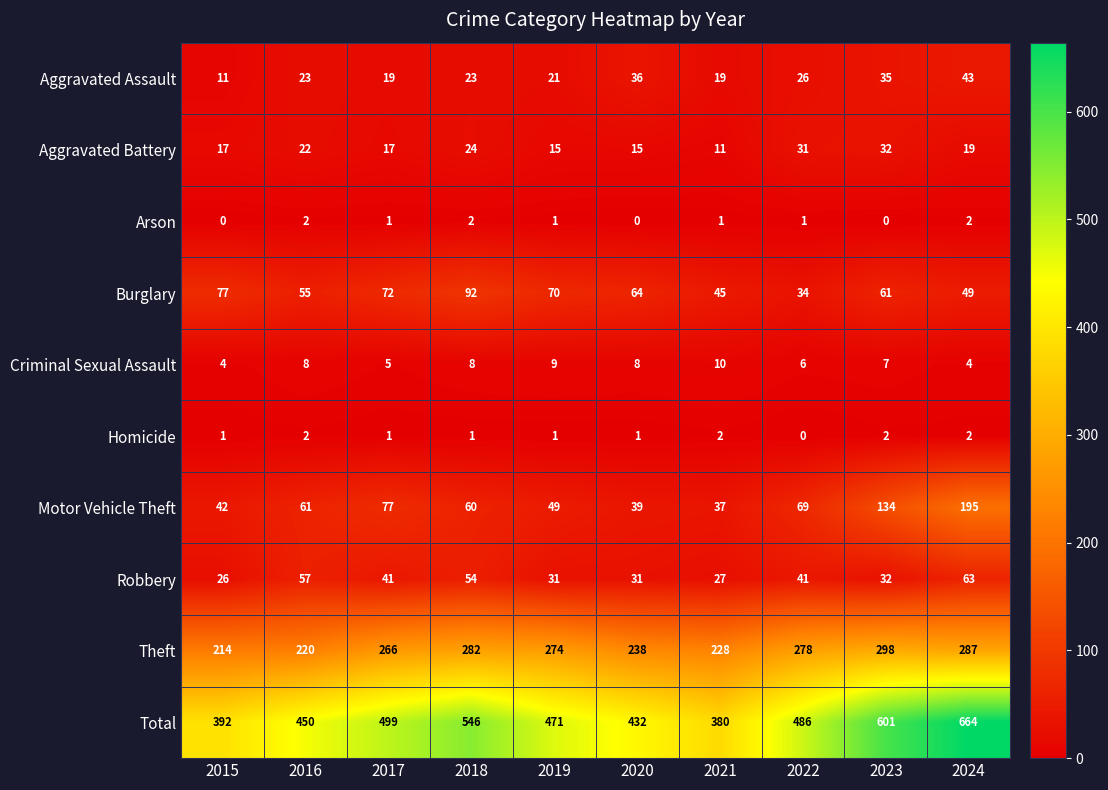

True or false: Motor Vehicle Theft has a value of 101 at 2017.

False